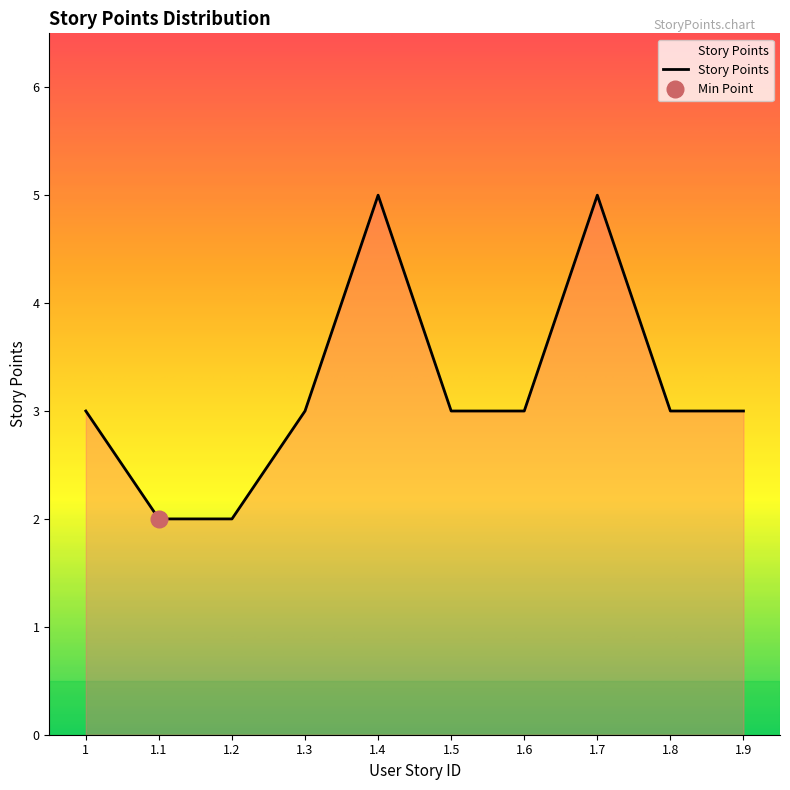

Rank the categories by value from lowest to highest.

1.1, 1.2, 1, 1.3, 1.5, 1.6, 1.8, 1.9, 1.4, 1.7